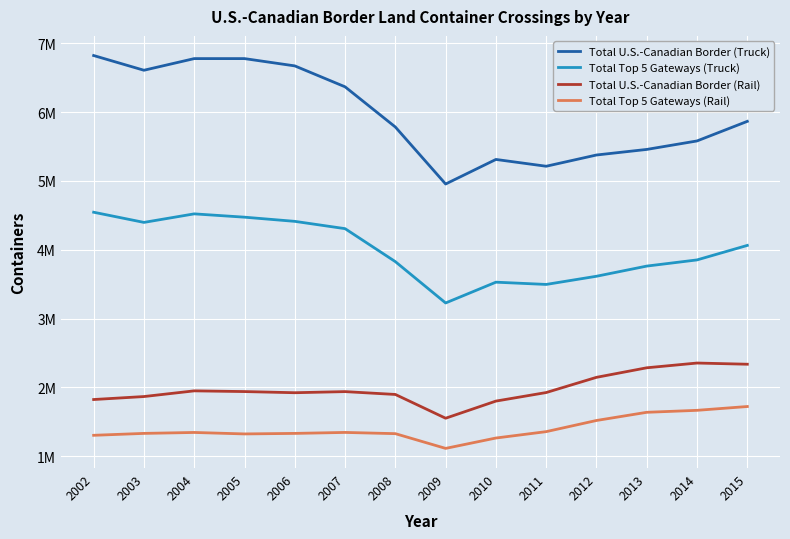

The value of Total U.S.-Canadian Border (Truck) at 2003 is 3031191. True or false?

False